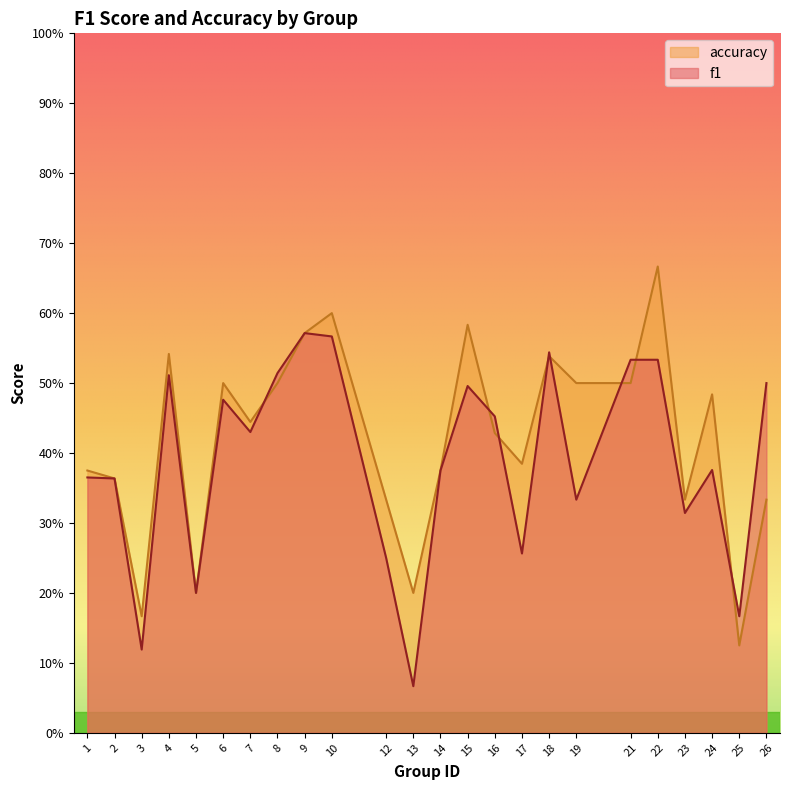

Reading left to right, list all the values displayed in this chart.

f1: 0.4	0.4	0.1	0.5	0.2	0.5	0.4	0.5	0.6	0.6	0.2	0.1	0.4	0.5	0.5	0.3	0.5	0.3	0.5	0.5	0.3	0.4	0.2	0.5
accuracy: 0.4	0.4	0.2	0.5	0.2	0.5	0.4	0.5	0.6	0.6	0.3	0.2	0.4	0.6	0.4	0.4	0.5	0.5	0.5	0.7	0.3	0.5	0.1	0.3